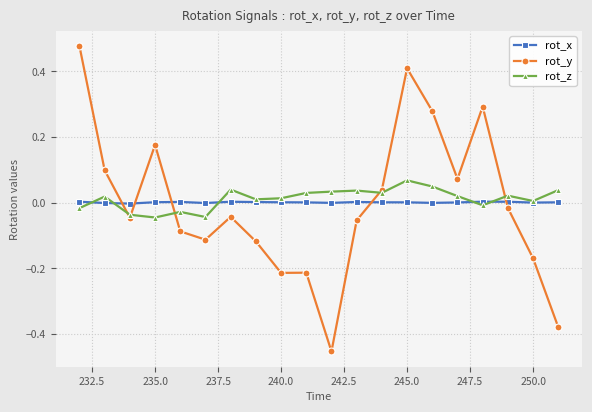

What is the difference between the maximum and second lowest values in the rot_y series?

0.9